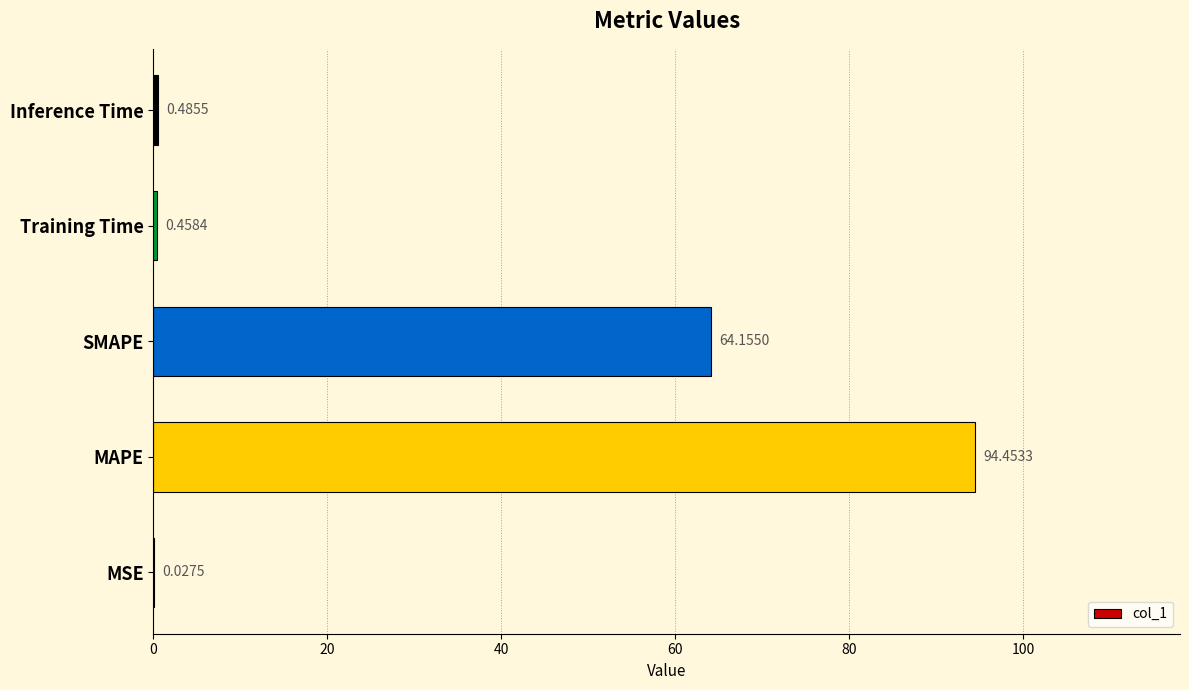

At which label is the value closest to 47?

SMAPE